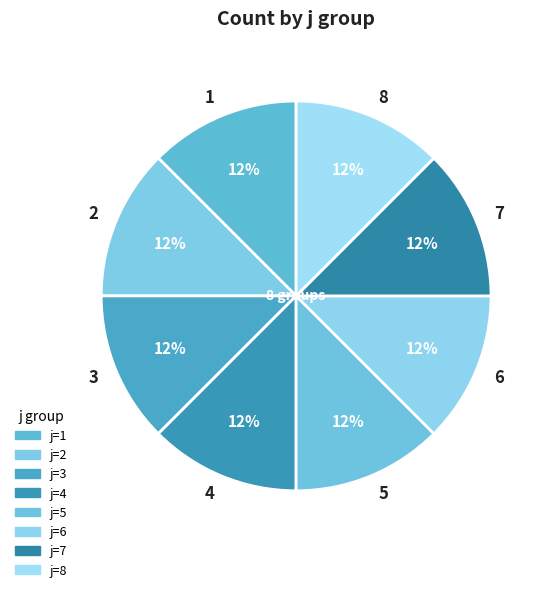

Does any single category account for the majority?

No